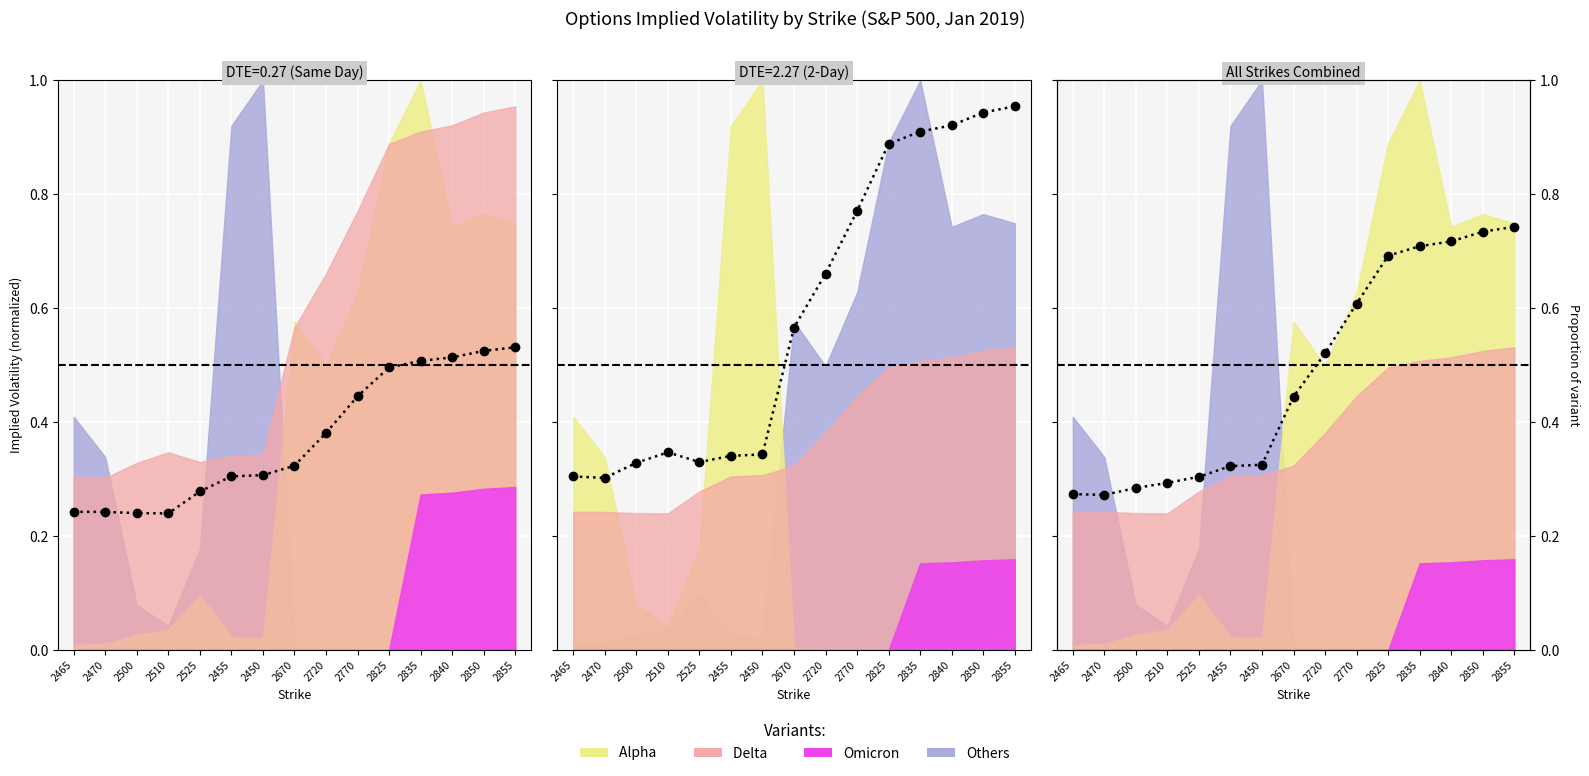

The chart shows a value of 0.3 at 2510. True or false?

True